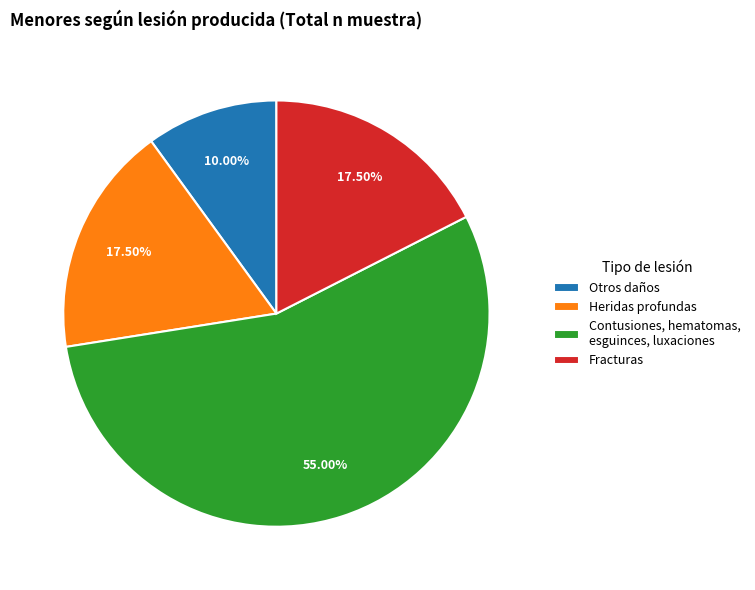

What is the smallest slice in the pie chart?

Otros daños